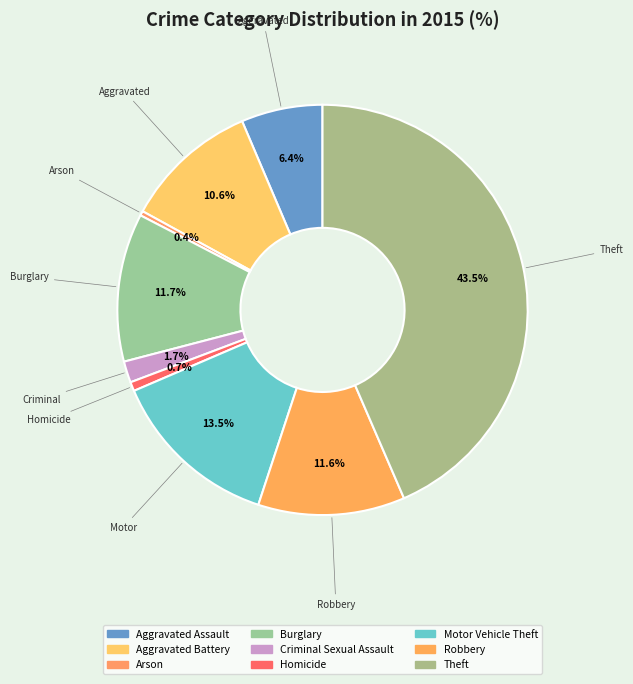

Is it true that Homicide is 11% of the pie?

False